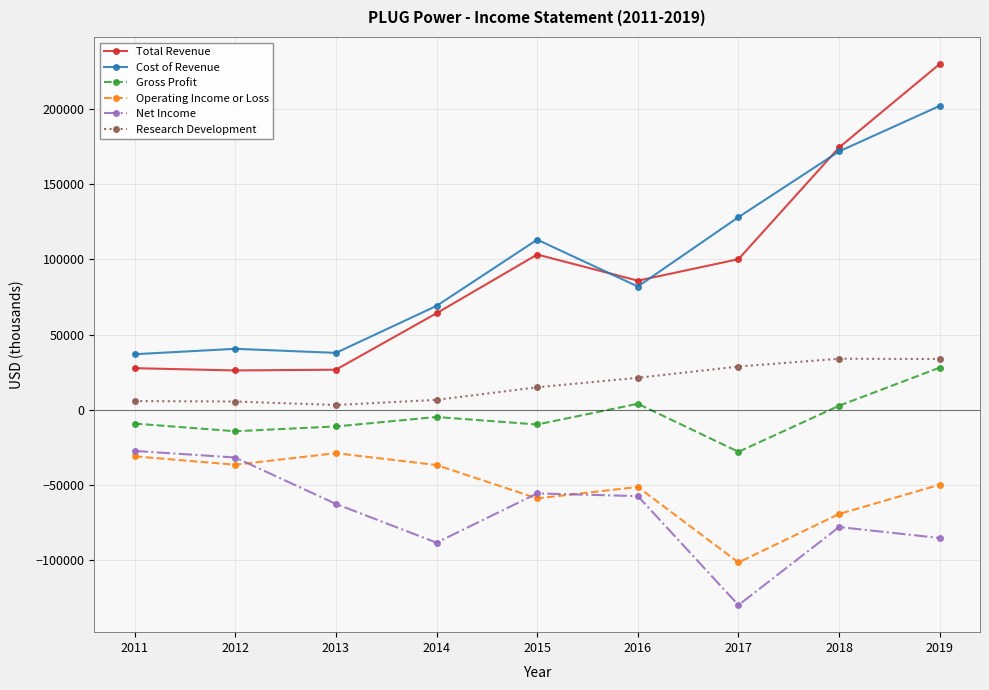

Does the chart display data point markers on the line(s)?

Yes